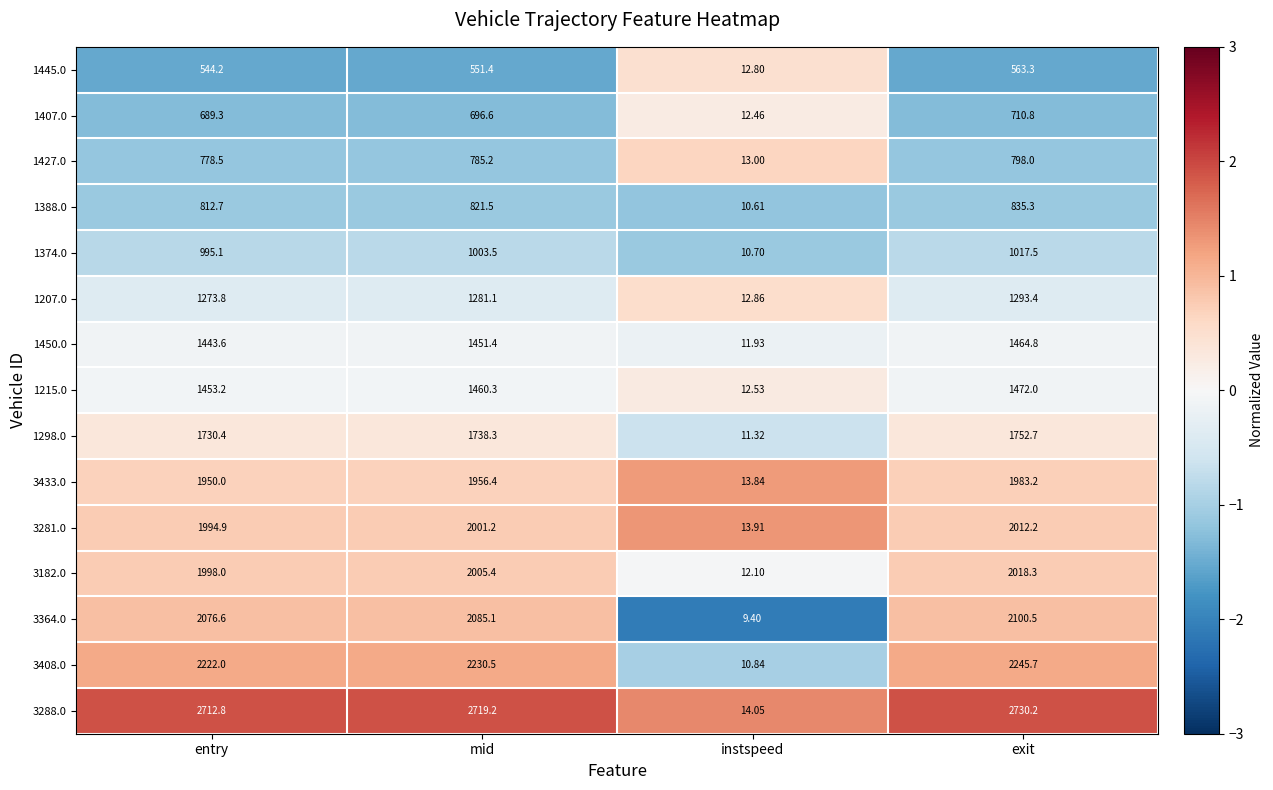

At which label is 3433.0 closest to 998?

entry